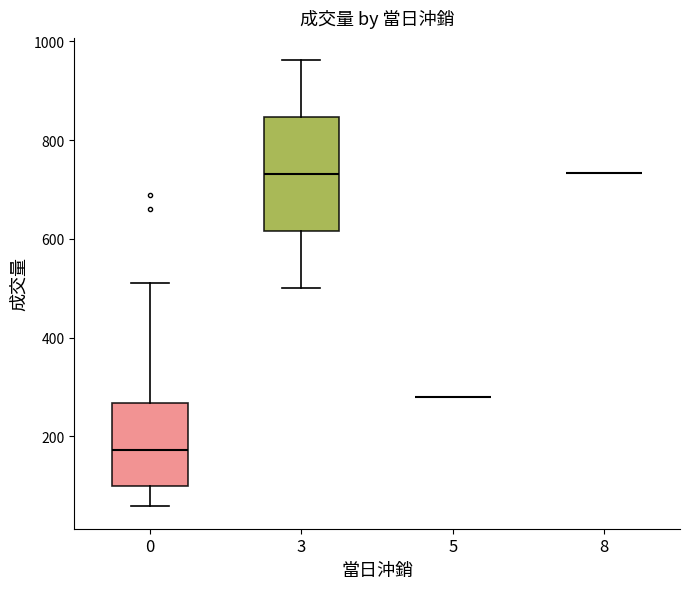

Which box is the tallest, from its lower edge to its upper edge?

3